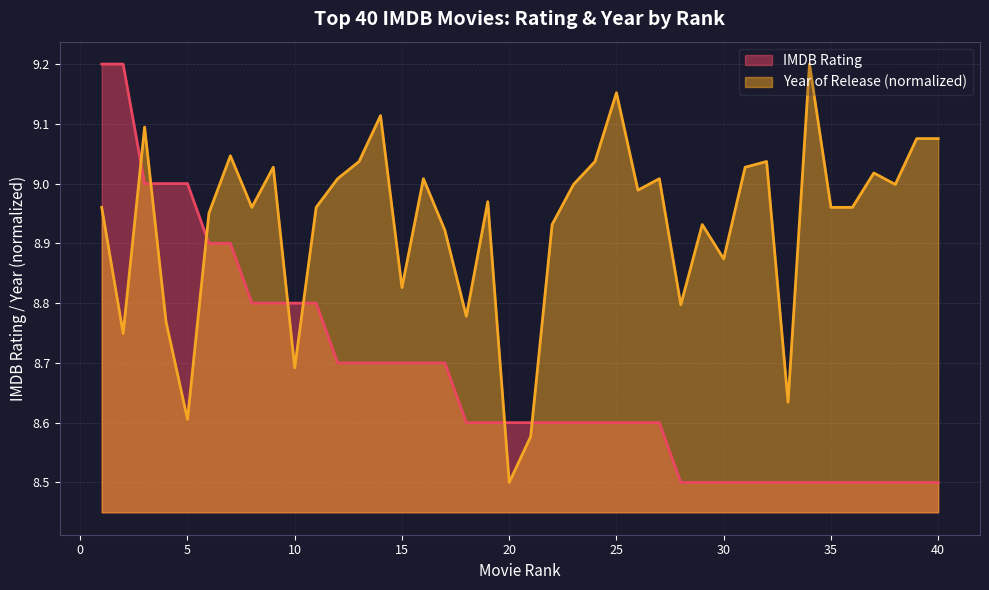

What is the difference between the second highest and second lowest values?

0.7